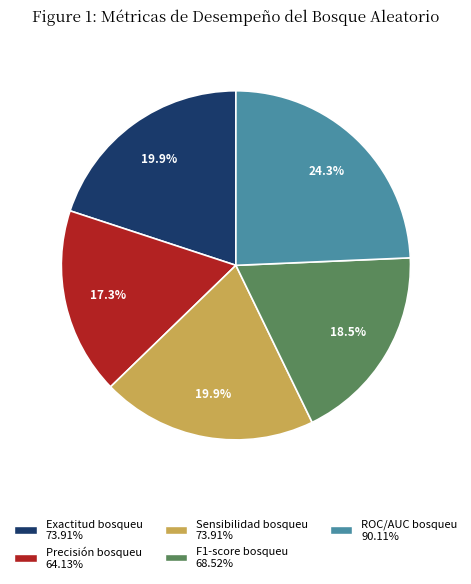

To the nearest percent, what is the difference between the largest and smallest slice percentages?

7%